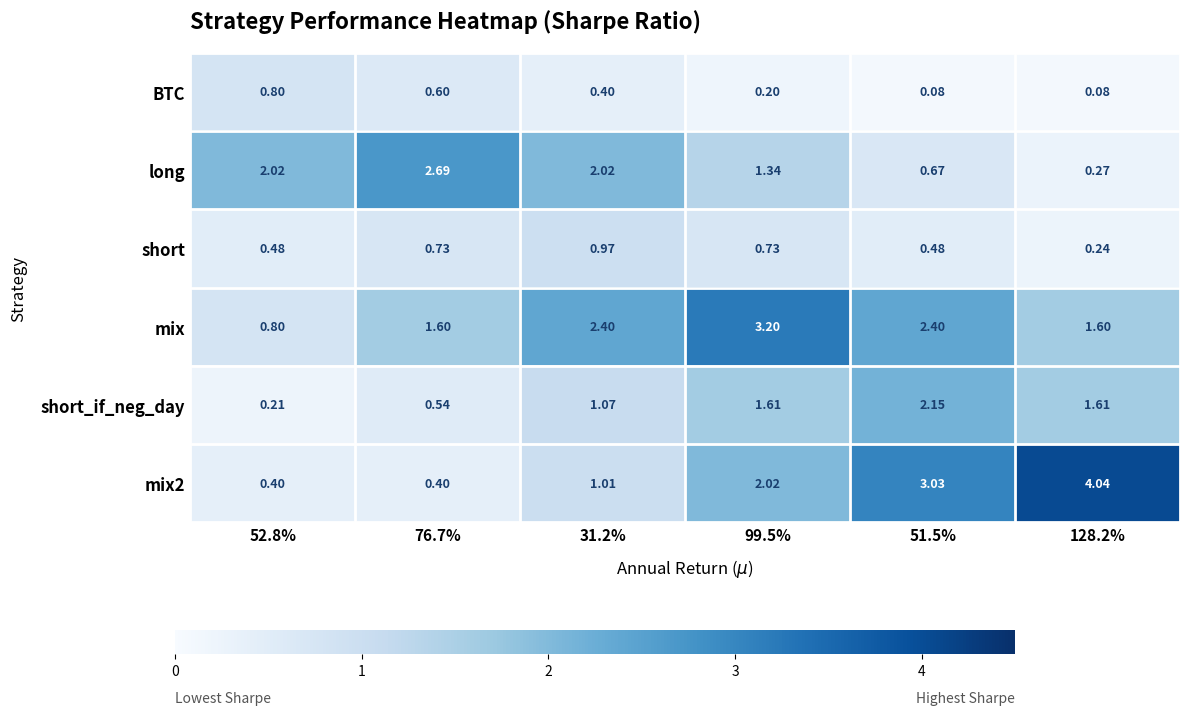

How many categories are shown in the chart?

6